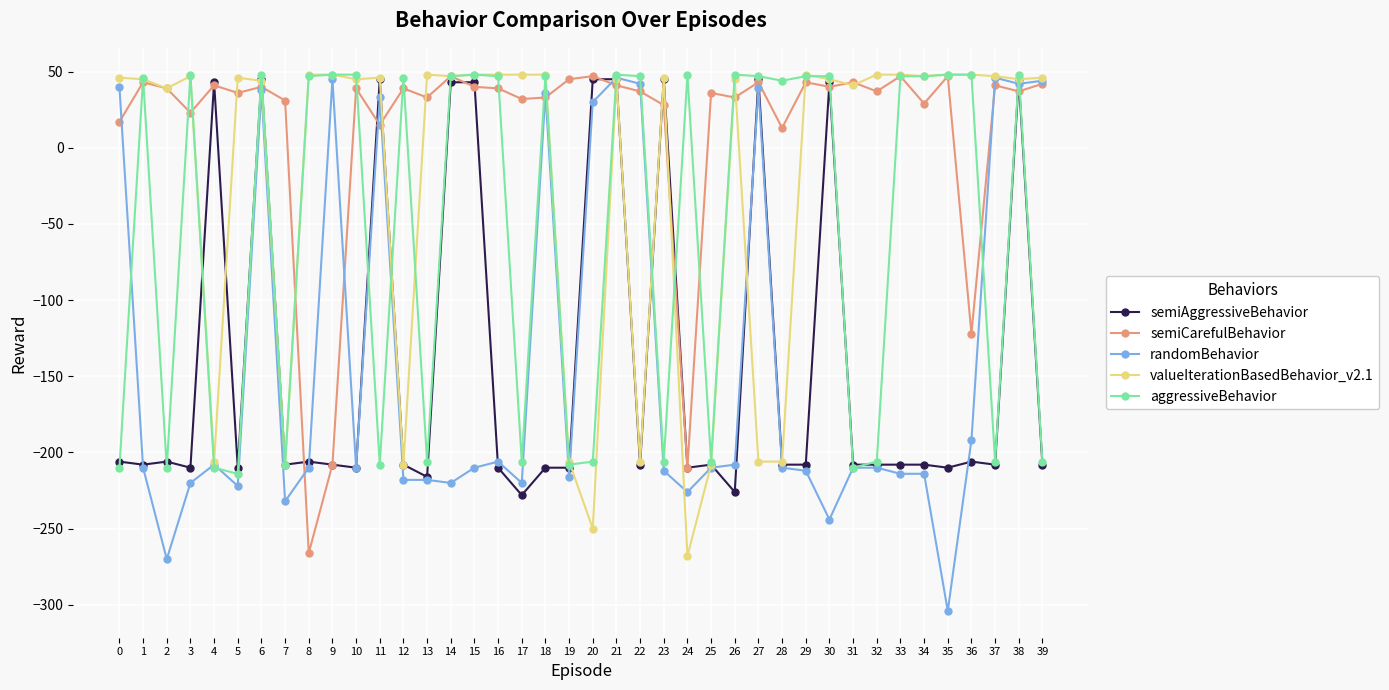

What is the difference between the maximum and minimum values in the semiCarefulBehavior series?

313